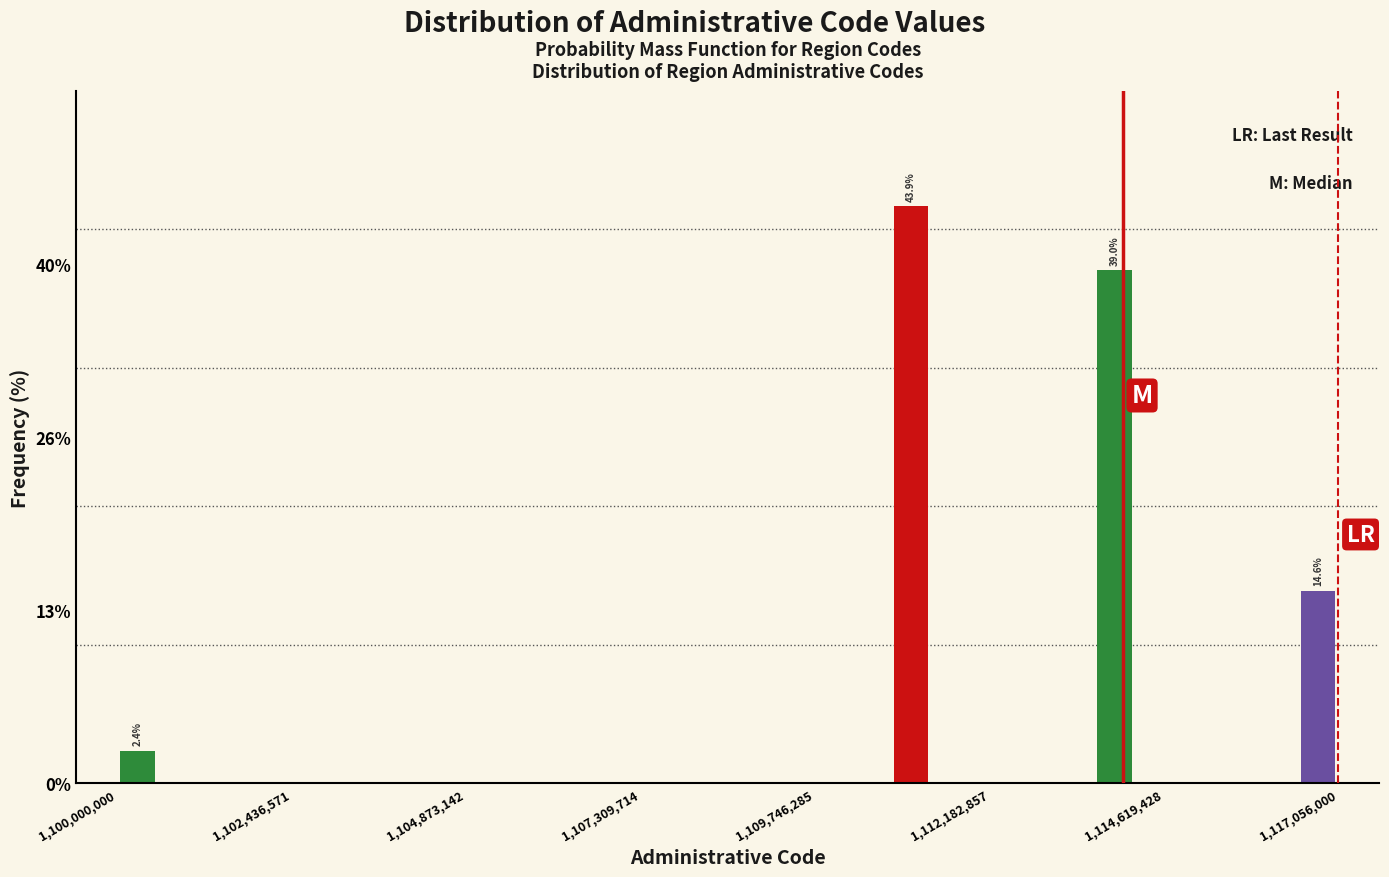

Around what value on the x-axis is the tallest bar? Give the approximate position of its centre, as read against the axis.

1111000000